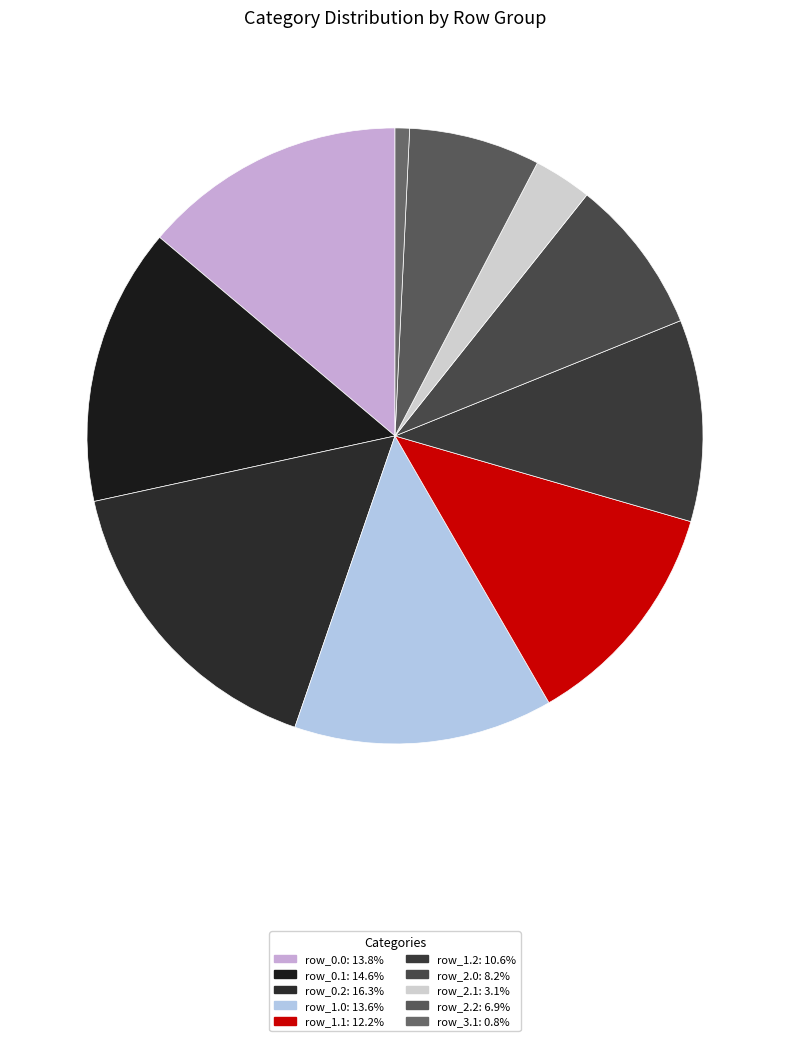

What percentage is the row_1.1 slice, to the nearest percent?

12%